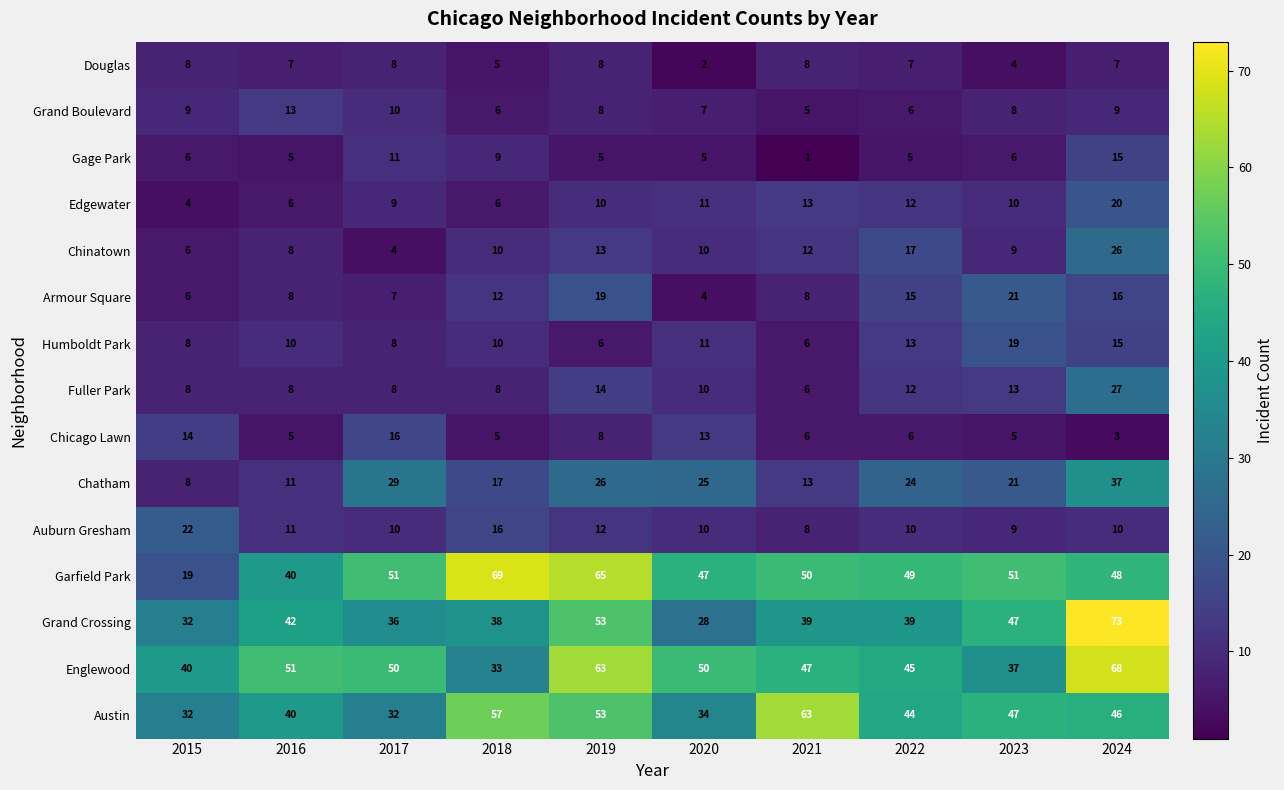

At which label does Auburn Gresham reach its minimum?

2021